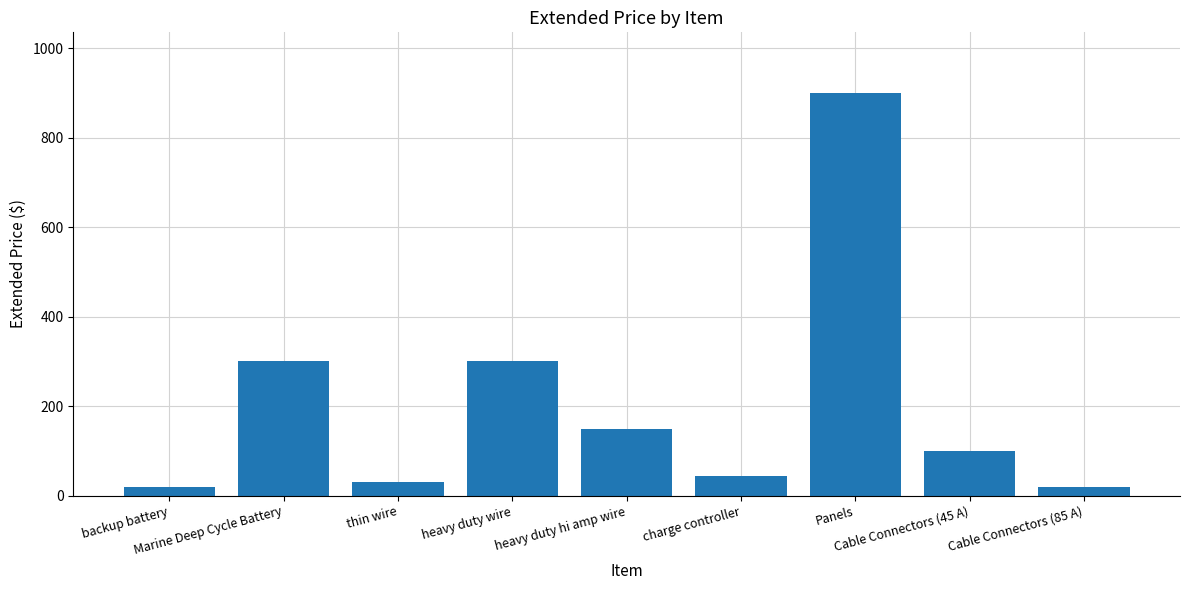

Reading left to right, what are all the values shown in this chart?

backup battery=20	Marine Deep Cycle Battery=300	thin wire=30	heavy duty wire=300	heavy duty hi amp wire=150	charge controller=45	Panels=900	Cable Connectors (45 A)=100	Cable Connectors (85 A)=20